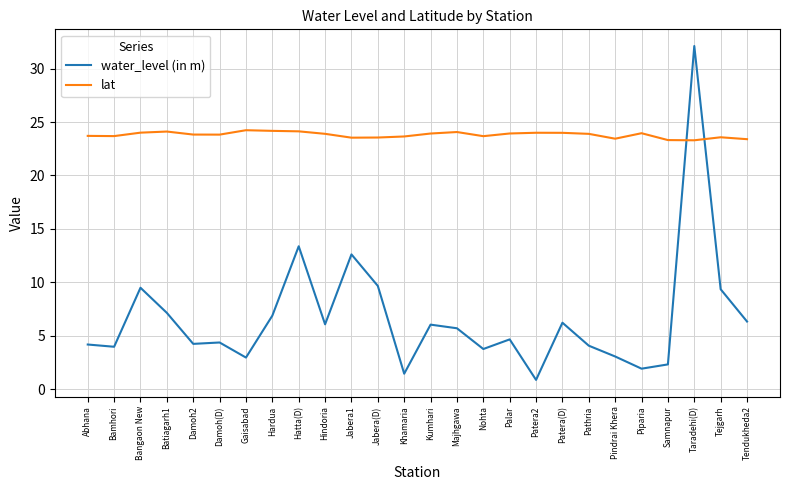

What is the sum of all lat values?

618.8